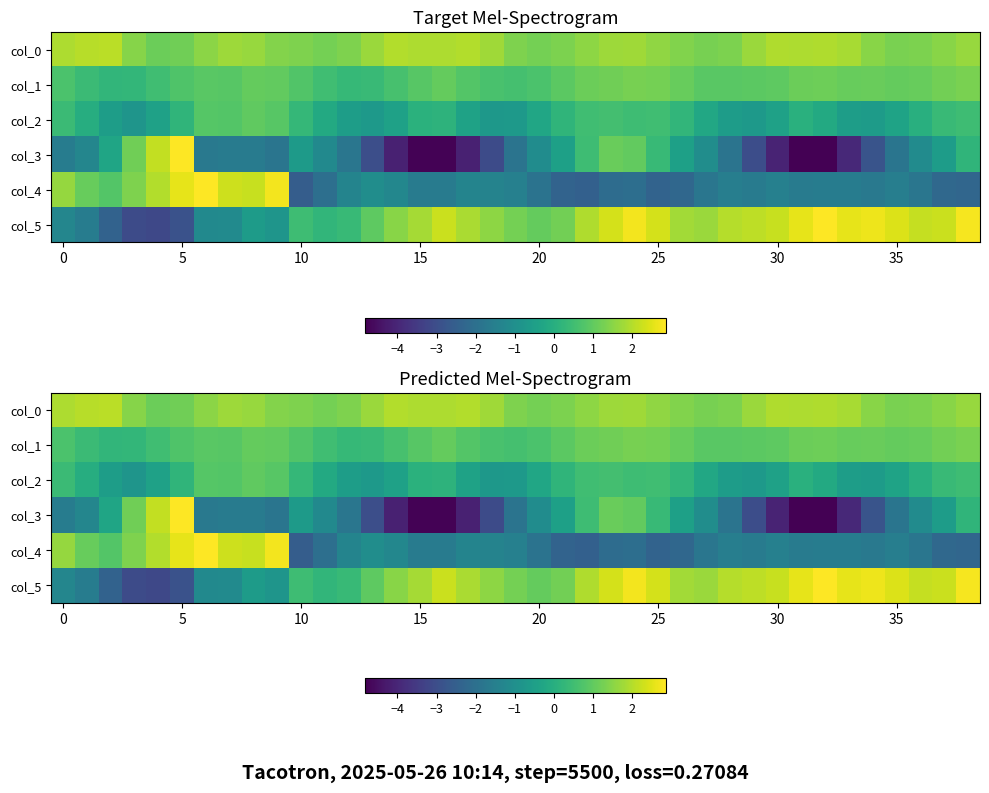

At how many categories does at least one series exceed -1?

39